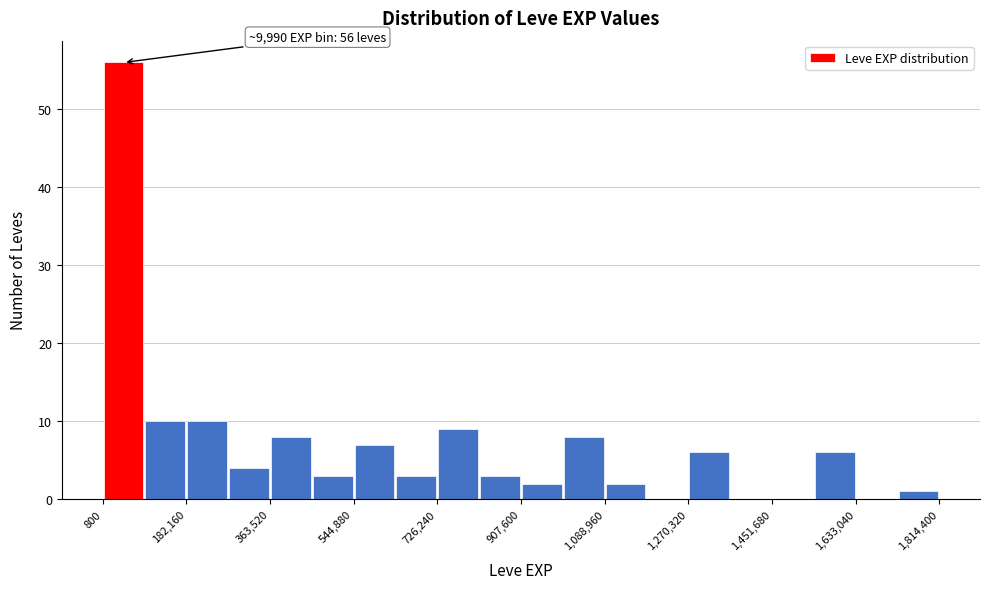

Which range on the x-axis has the tallest bar?

0 to 100000